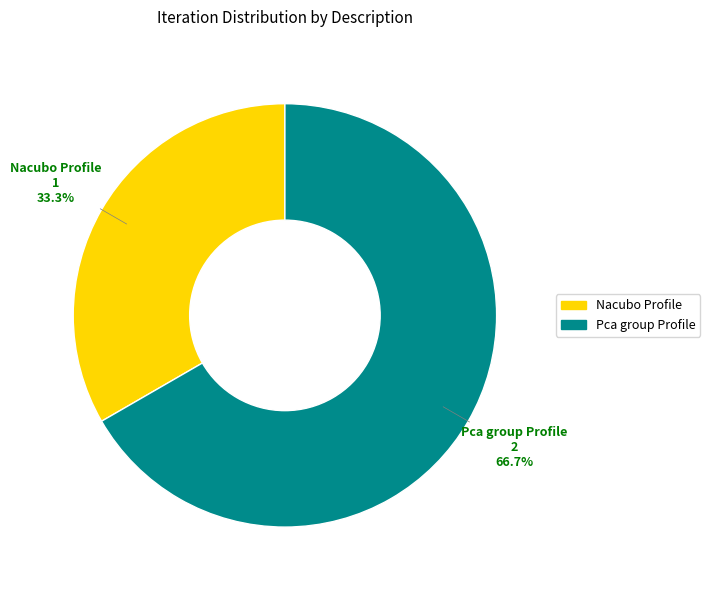

Which category accounts for the majority?

Pca group Profile